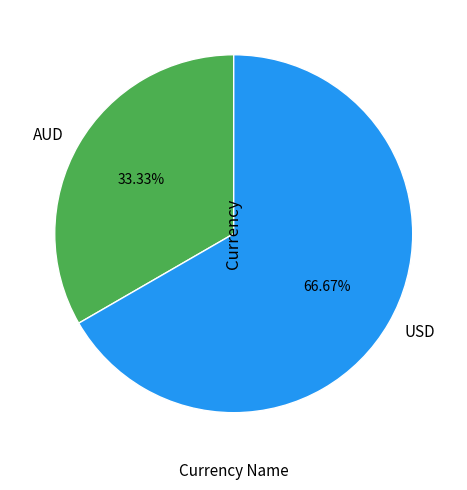

Is USD the majority of the pie?

Yes